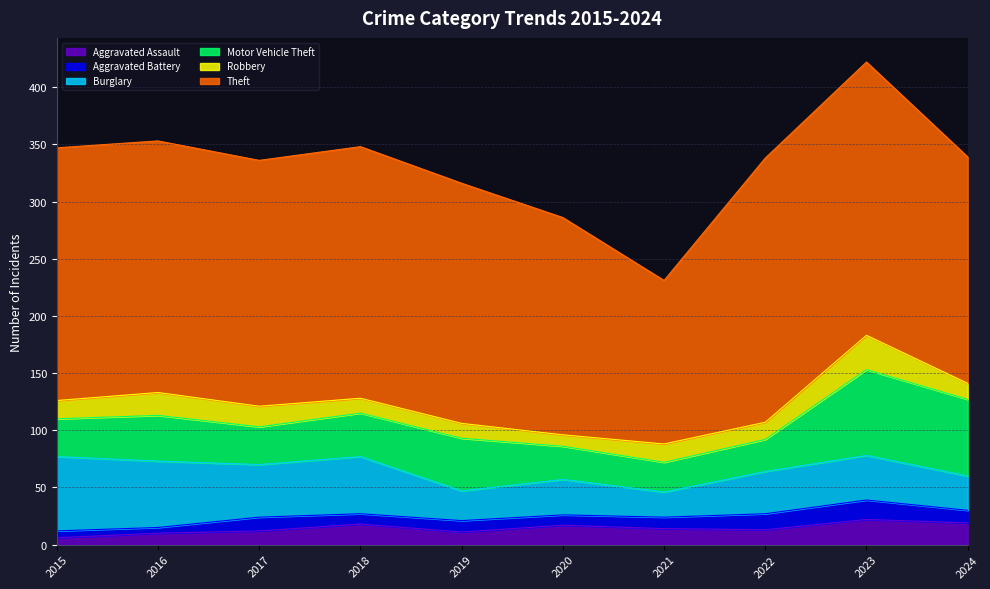

The value of Motor Vehicle Theft at 2017 is 45. True or false?

False